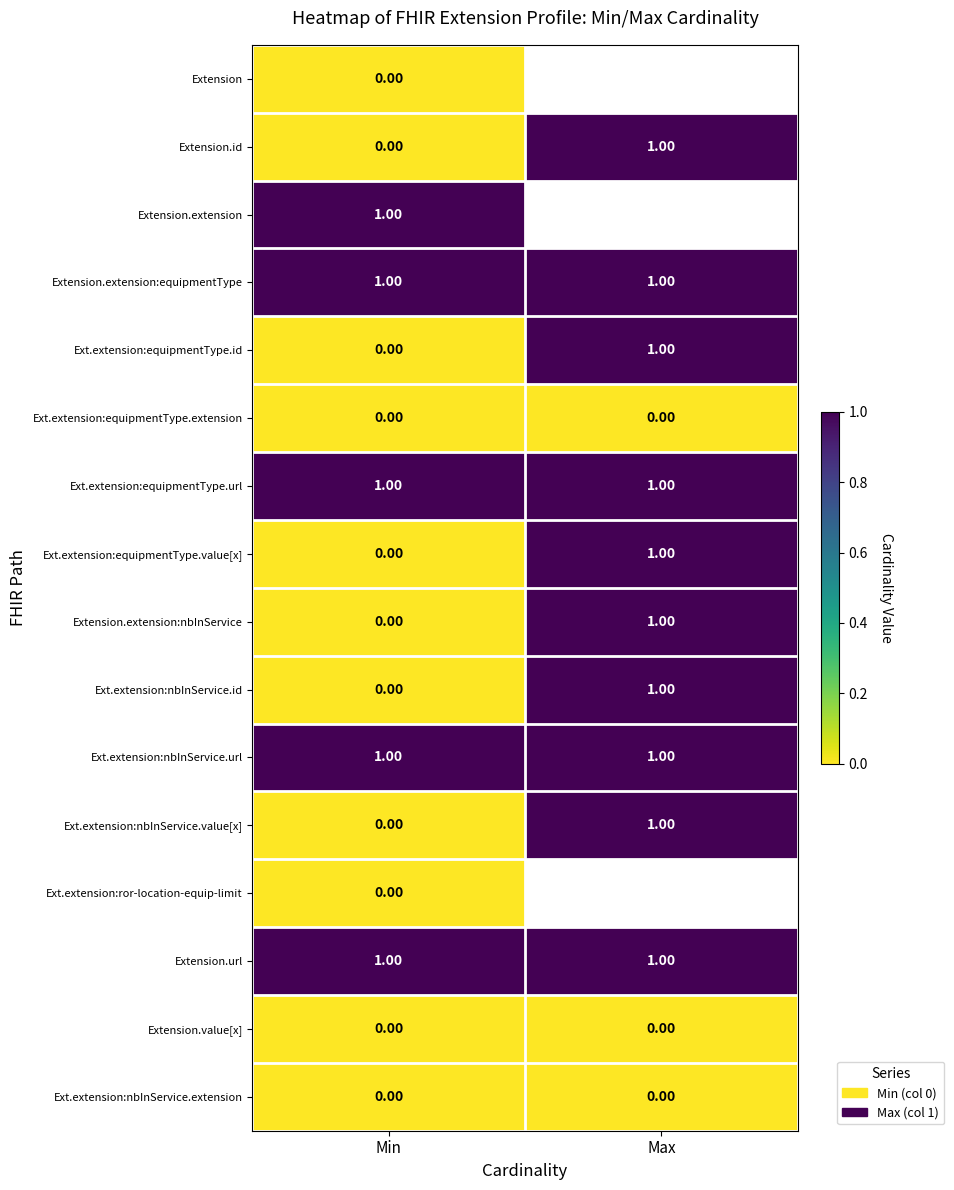

Is the value of Extension.extension at Min greater than the value of Ext.extension:nbInService.id at Min?

Yes